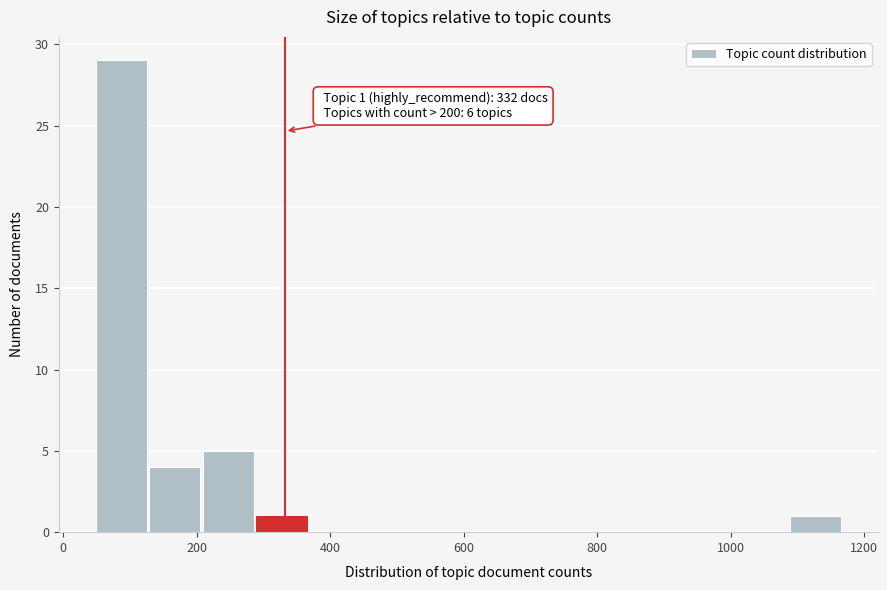

Over which range of the x-axis is the bar tallest?

40 to 120